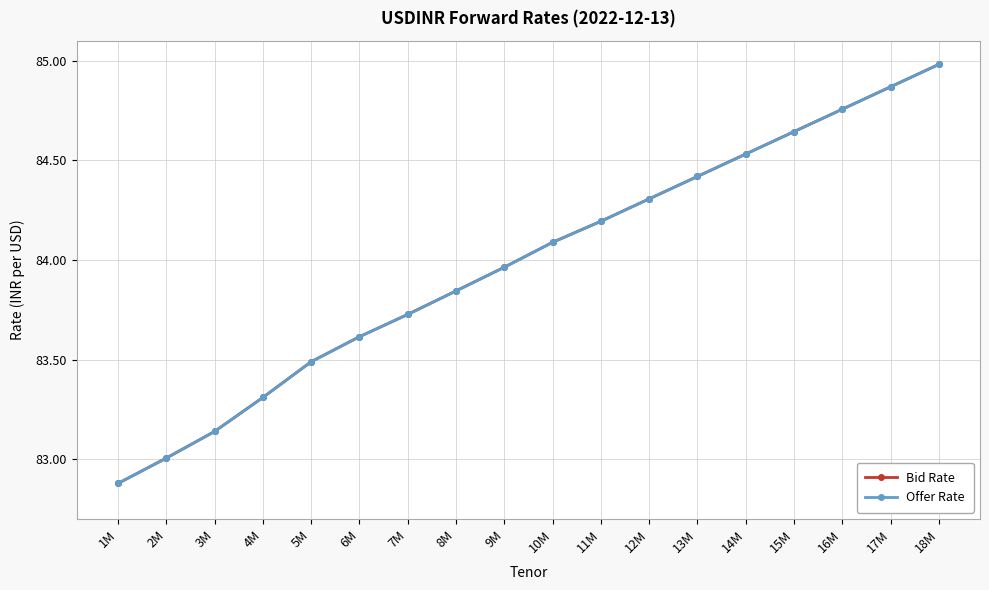

Is this an area chart (filled region under the line)?

No